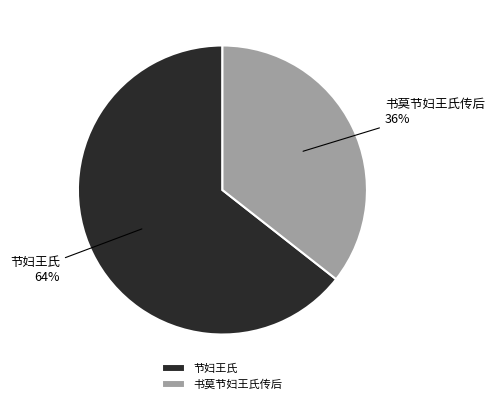

Approximately how many times larger is the value at 节妇王氏 compared to 书莫节妇王氏传后?

1.8